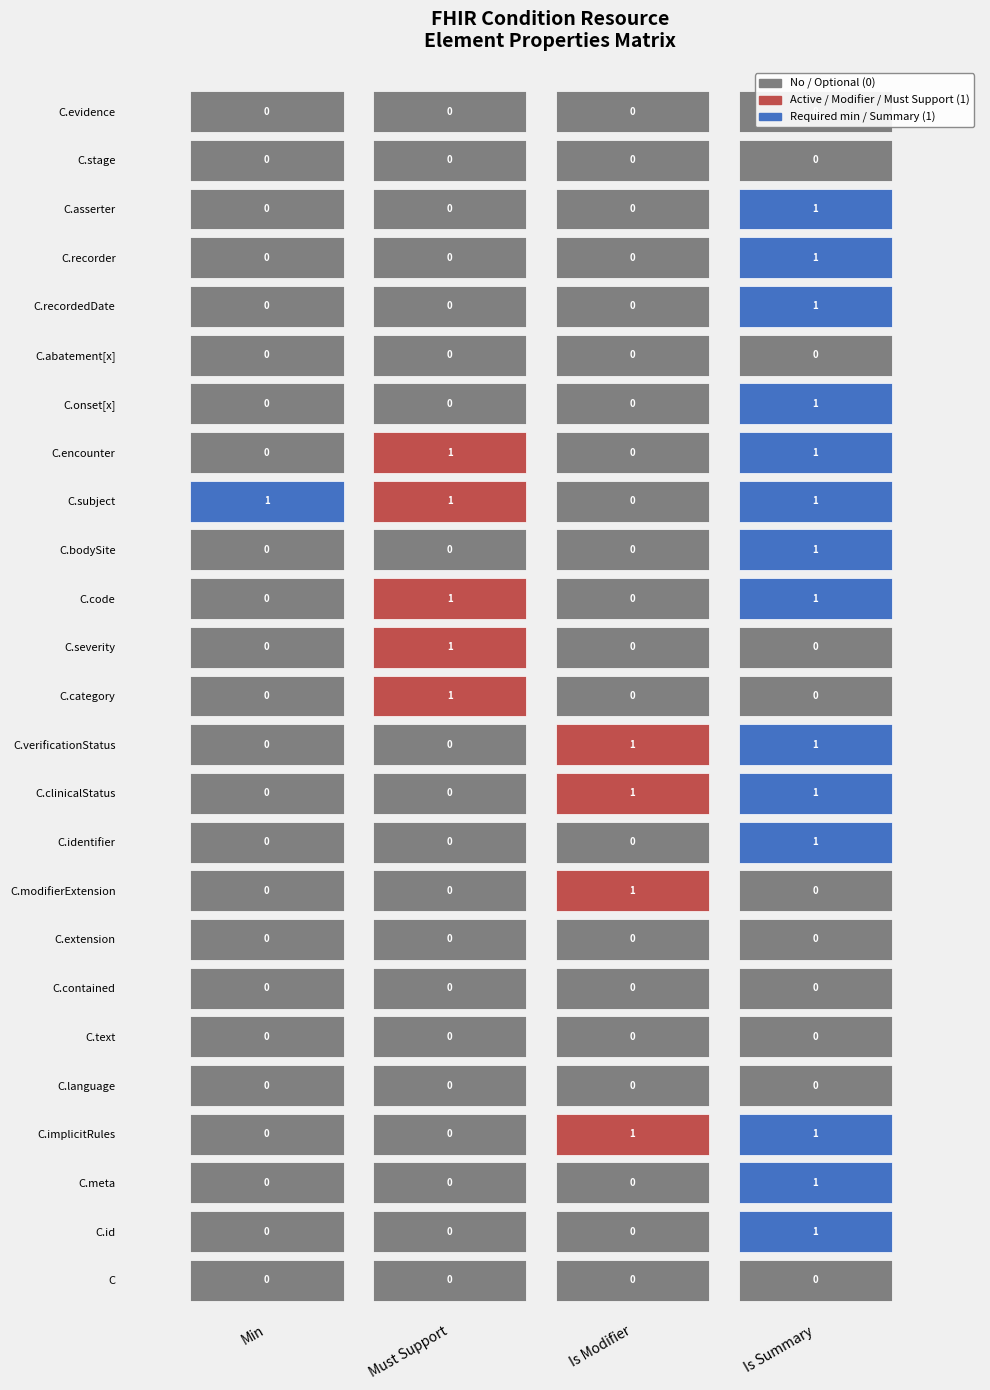

True or false: is_modifier has a value of 1 at 10.

True